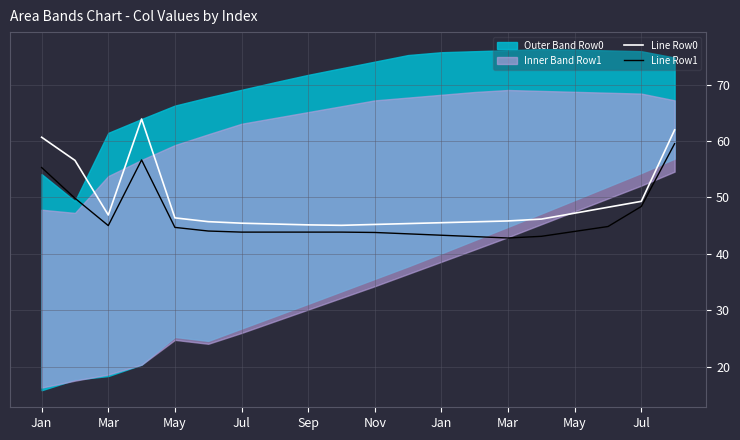

True or false: Line Row1 and Line Row0 cross at least once.

False